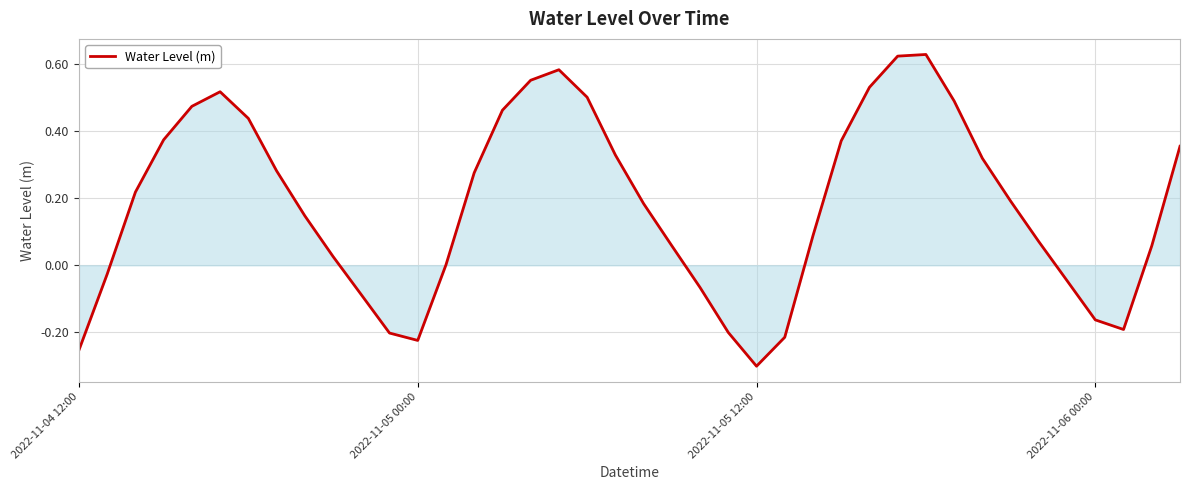

What is the difference between the maximum and minimum values?

0.9